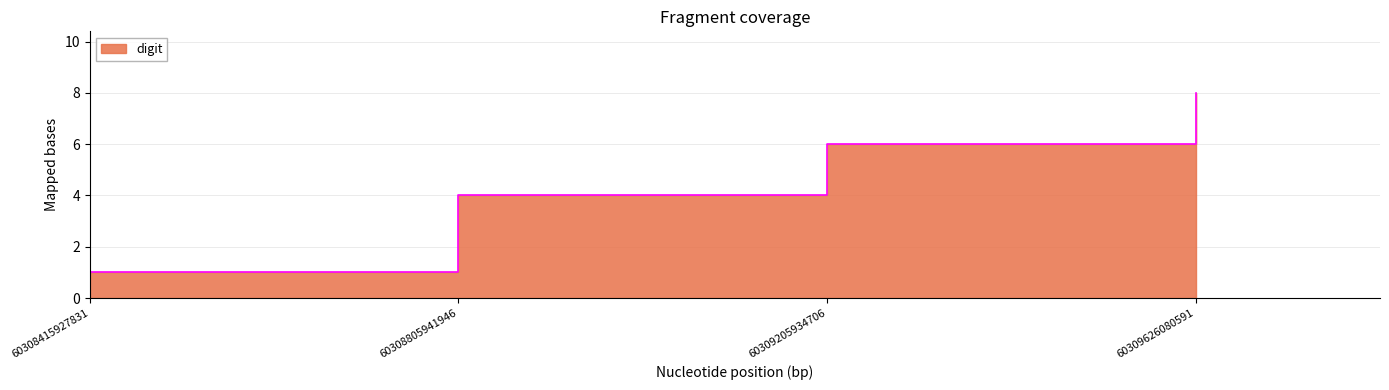

What is the value of the 2nd point from the left?

4